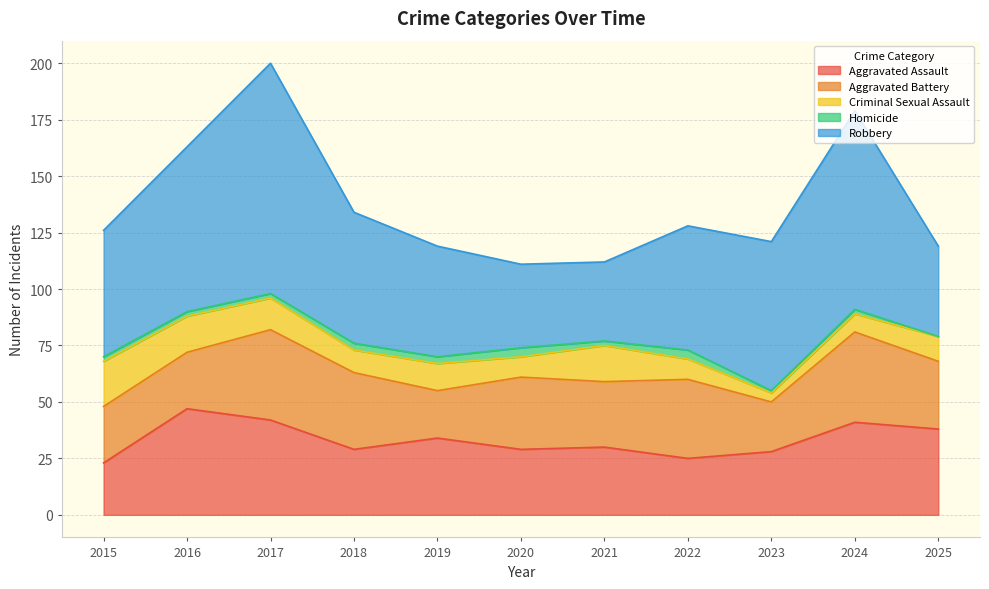

What are all the series names shown in the legend?

Aggravated Assault, Aggravated Battery, Criminal Sexual Assault, Homicide, Robbery